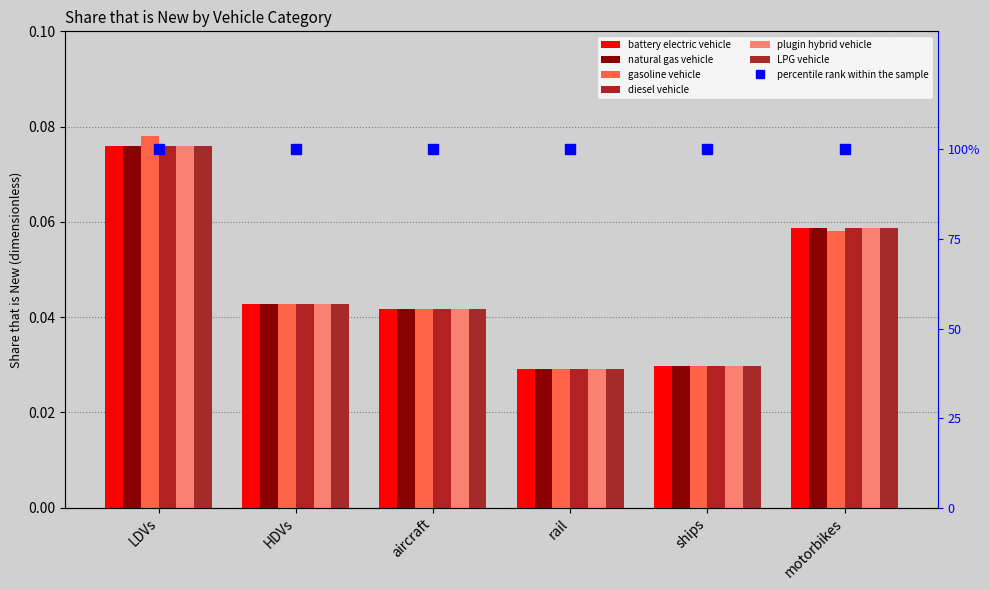

Which category has the highest value across all series?

LDVs